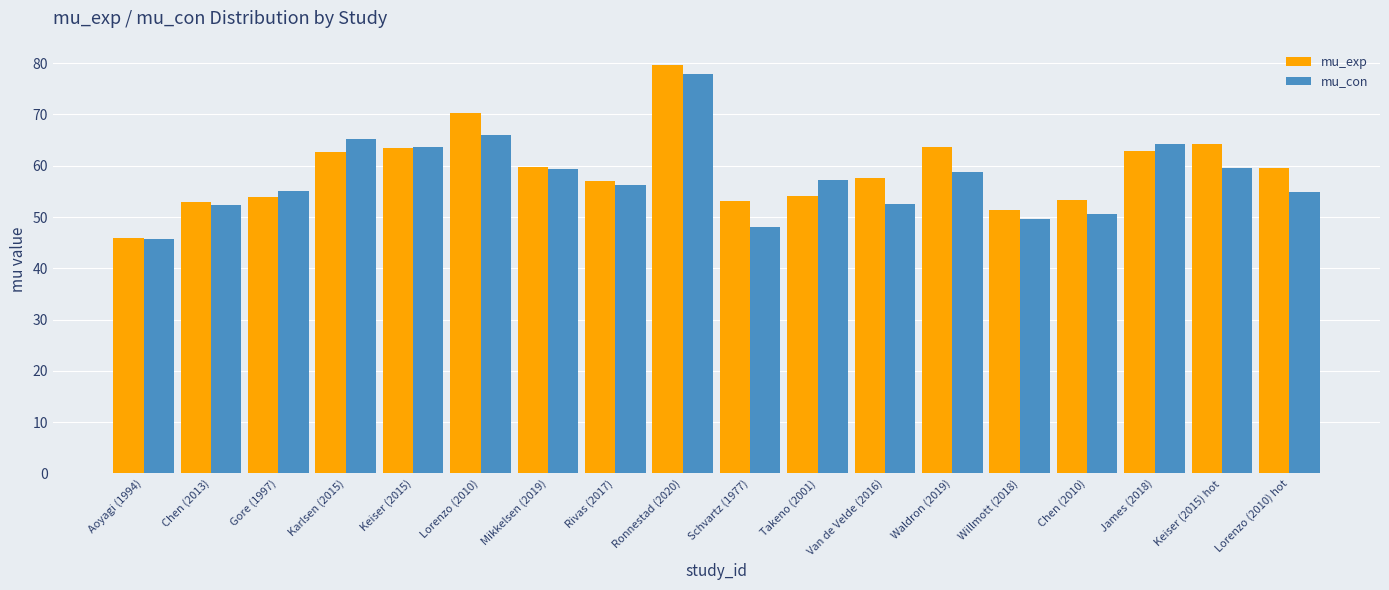

Where does the mu_con series first go above 57?

Karlsen (2015)